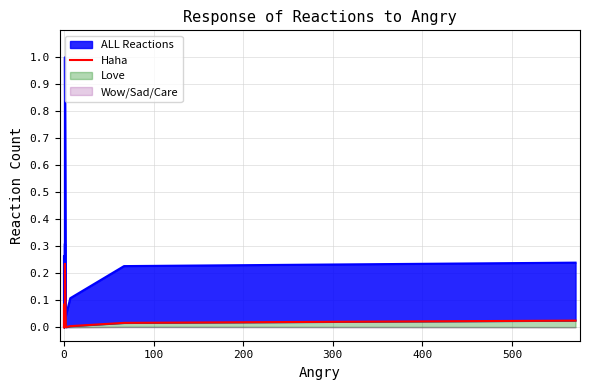

How many data points are above 0?

10